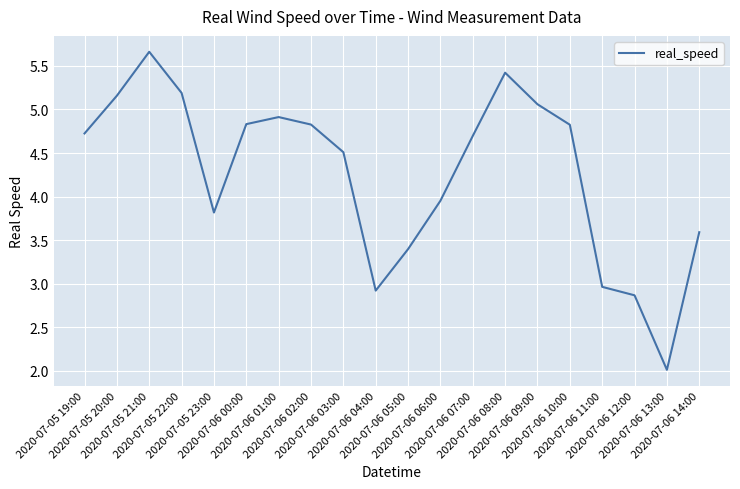

What is the difference between the maximum and second lowest values?

2.8